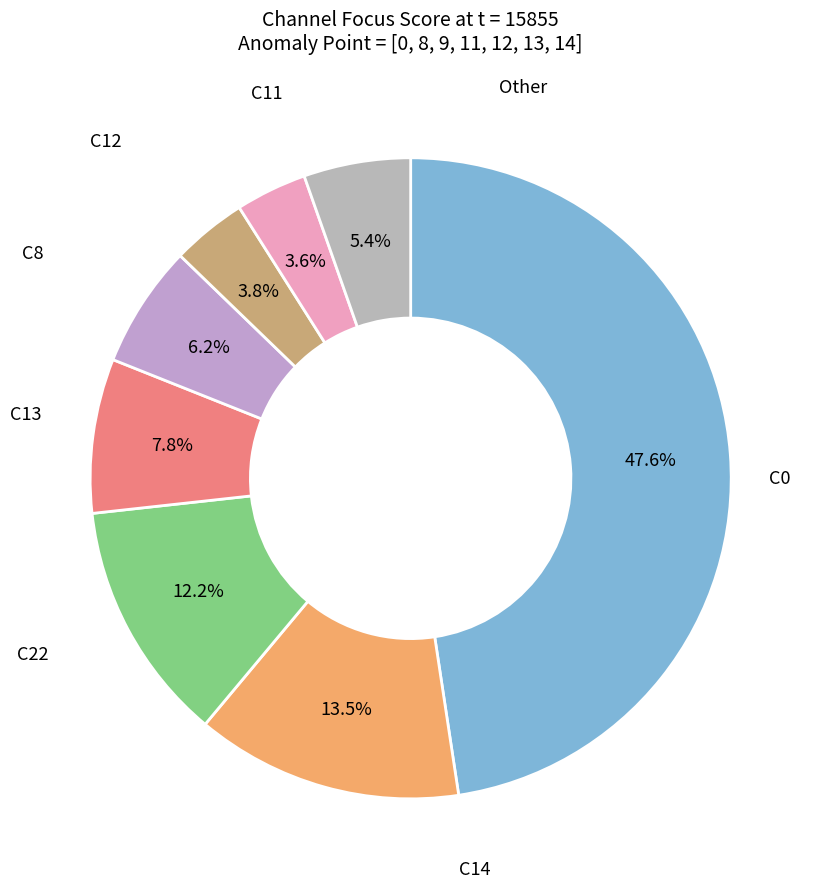

Count the number of slices in the pie.

8